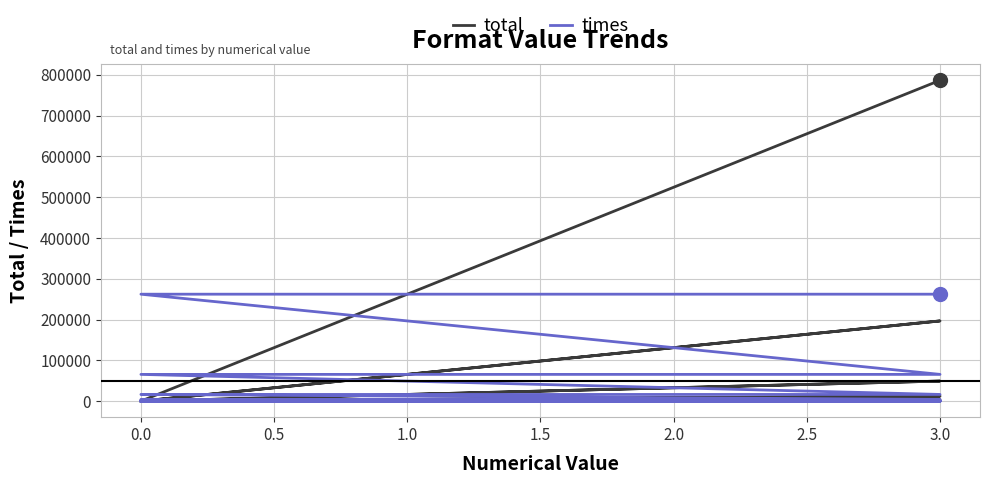

At how many categories does at least one series exceed 669782?

1